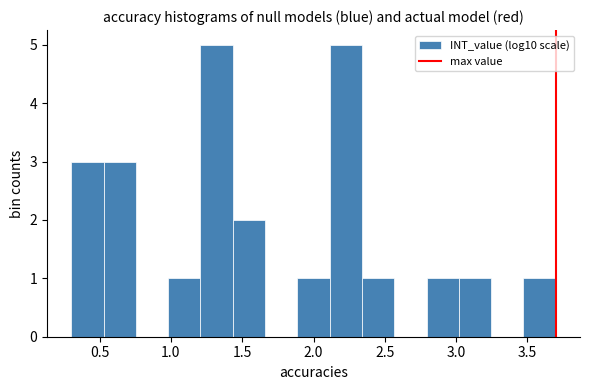

Reading left to right, list every bar in this chart as the range it spans on the x-axis followed by its height. Neither the bar edges nor the heights are printed on the chart, so give them approximately, as read against the axes.

0.30 to 0.55: 3
0.55 to 0.75: 3
0.75 to 1.00: 0
1.00 to 1.20: 1
1.20 to 1.45: 5
1.45 to 1.65: 2
1.65 to 1.90: 0
1.90 to 2.10: 1
2.10 to 2.35: 5
2.35 to 2.55: 1
2.55 to 2.80: 0
2.80 to 3.00: 1
3.00 to 3.25: 1
3.25 to 3.45: 0
3.45 to 3.70: 1